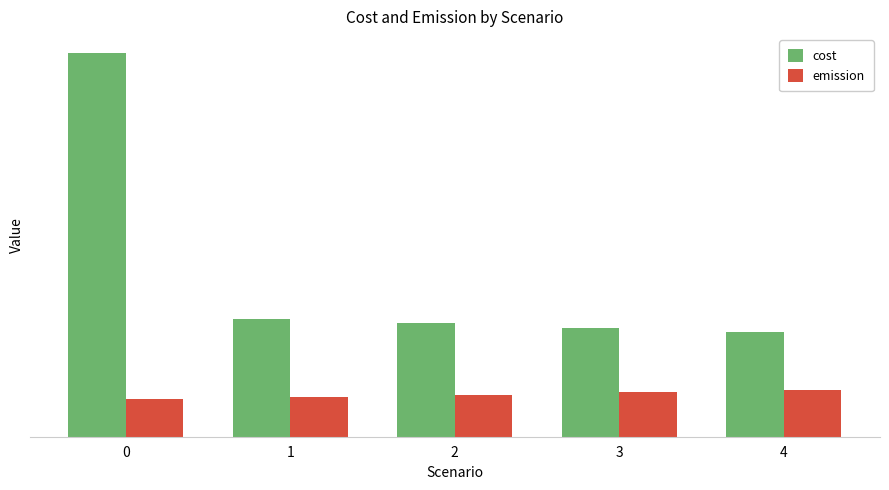

Are the bars horizontal?

No